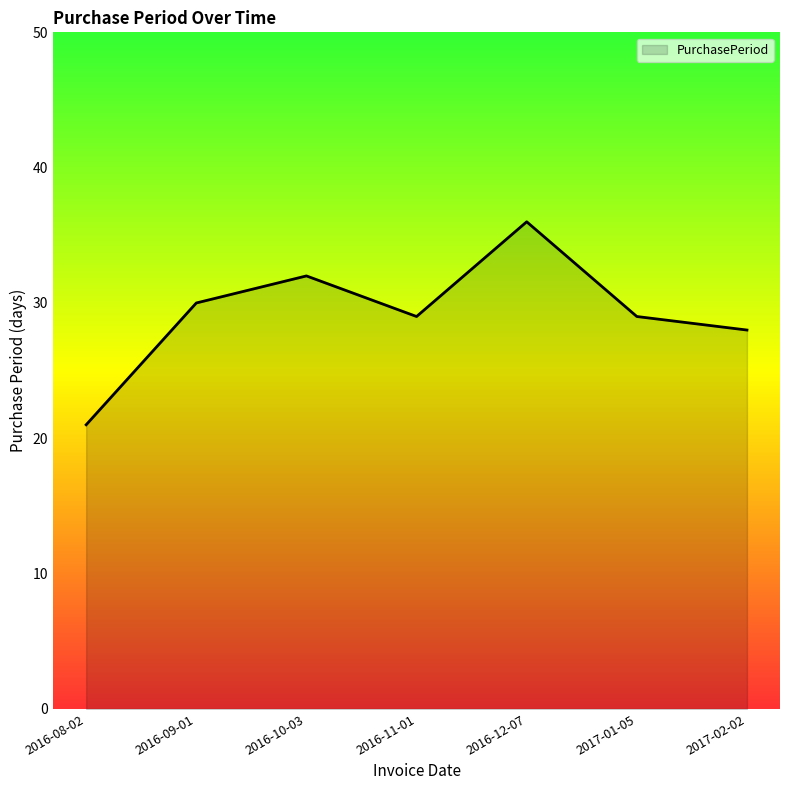

Which label corresponds to the smallest value in the chart?

2016-08-02